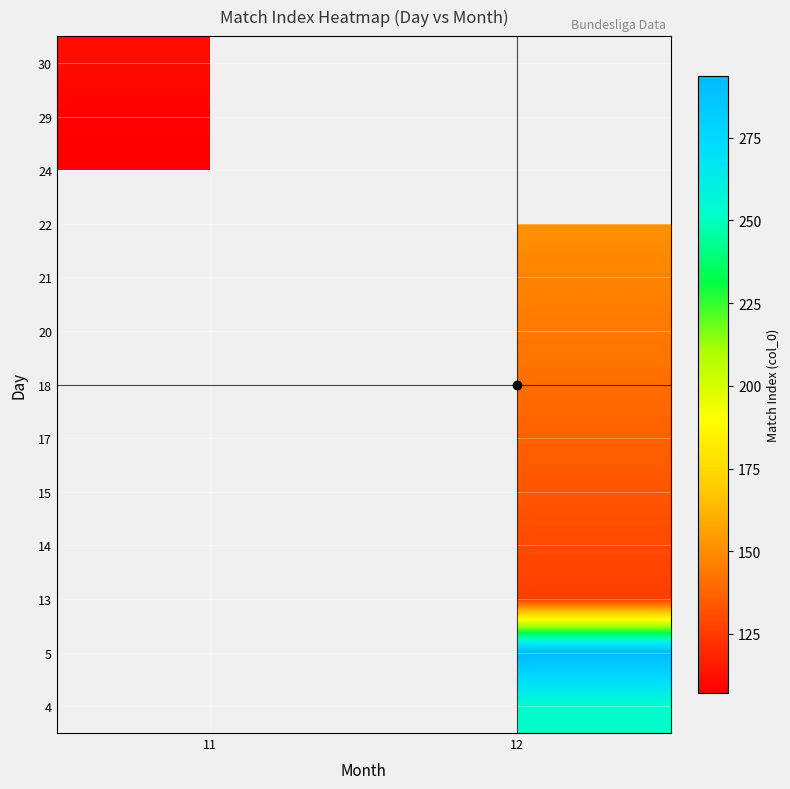

At 12, list the series in order from smallest to largest.

13, 14, 15, 17, 18, 20, 21, 22, 4, 5, 24, 29, 30